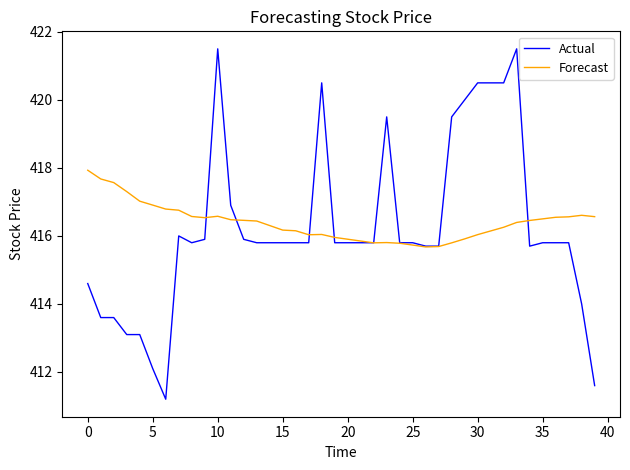

What is the average value of the Actual series?

416.2